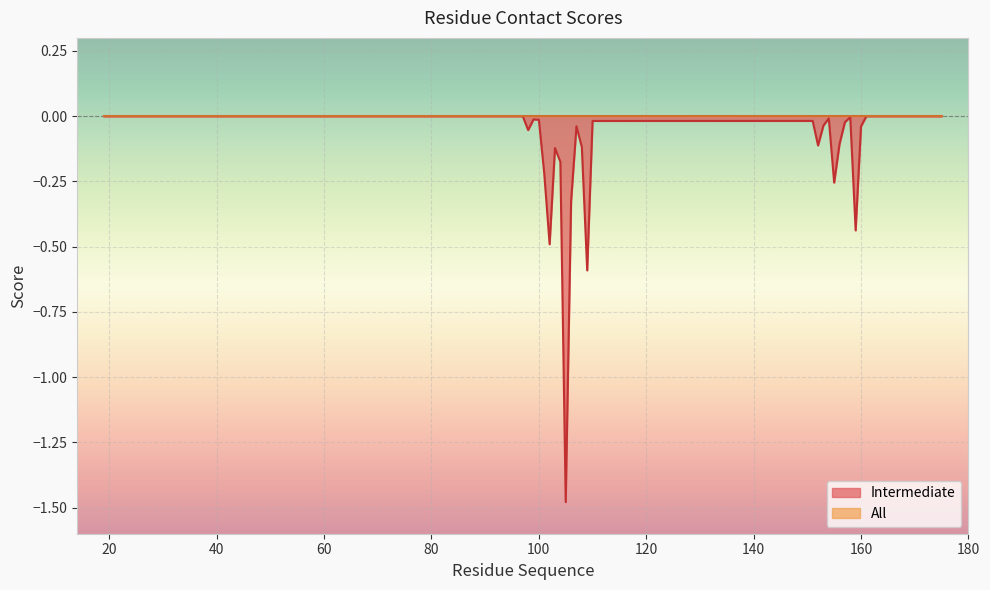

How many points are higher than both their immediate neighbors (excluding endpoints)?

6